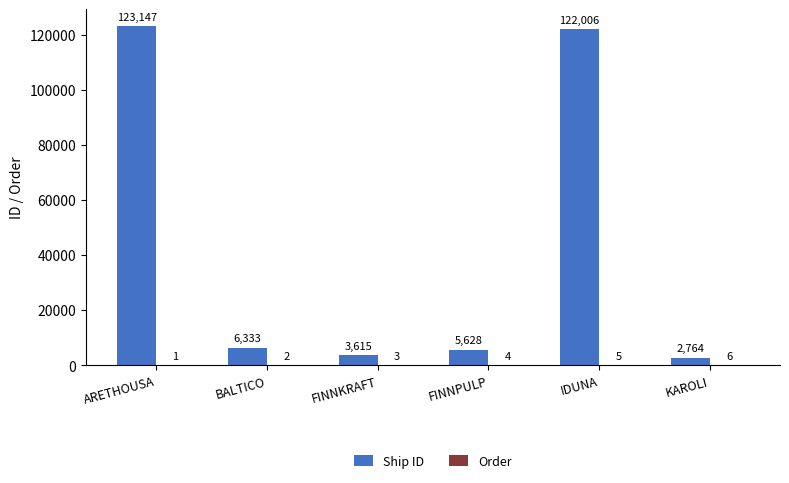

Is it true that Ship ID equals 6333 at BALTICO?

True